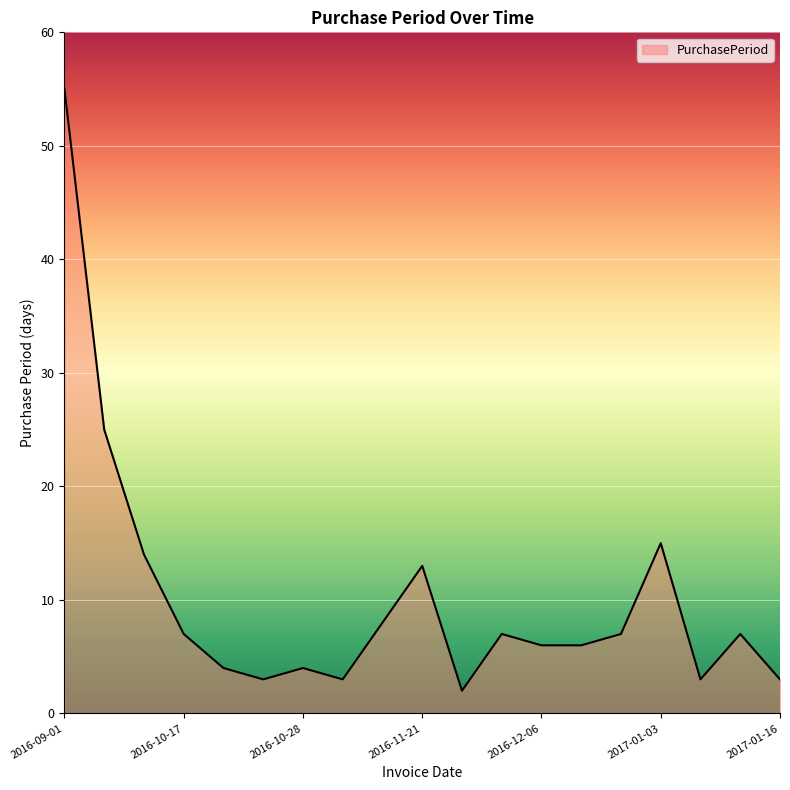

Reading right to left, extract all data points from this chart.

3	7	3	15	7	6	6	7	2	13	8	3	4	3	4	7	14	25	55